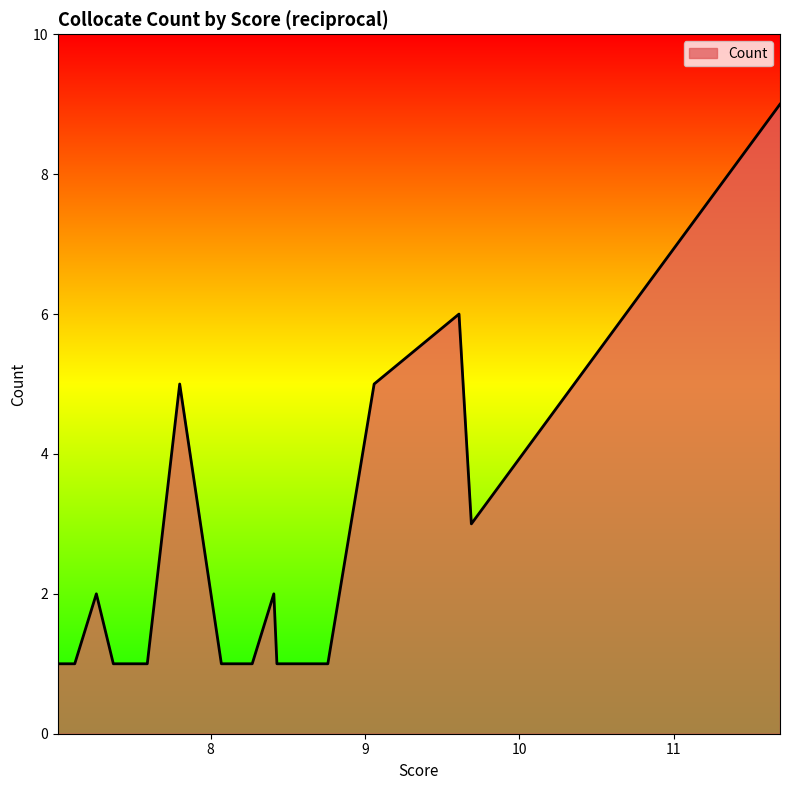

Count the number of data series in this chart.

1